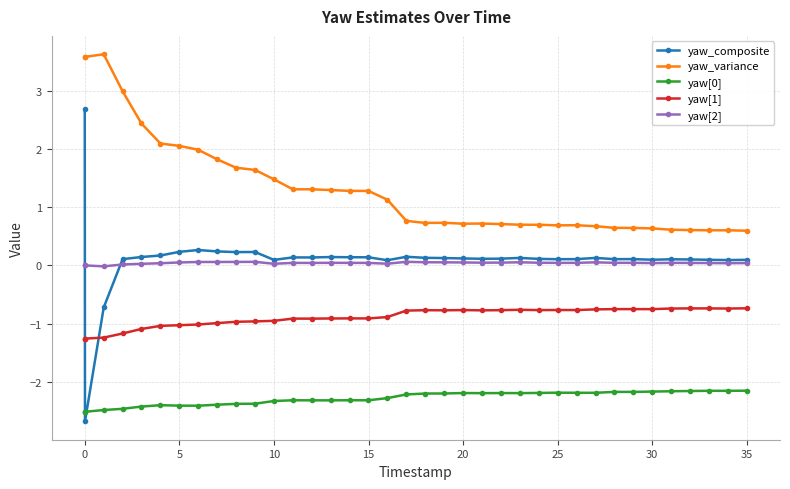

Which series has the widest spread of values?

yaw_composite